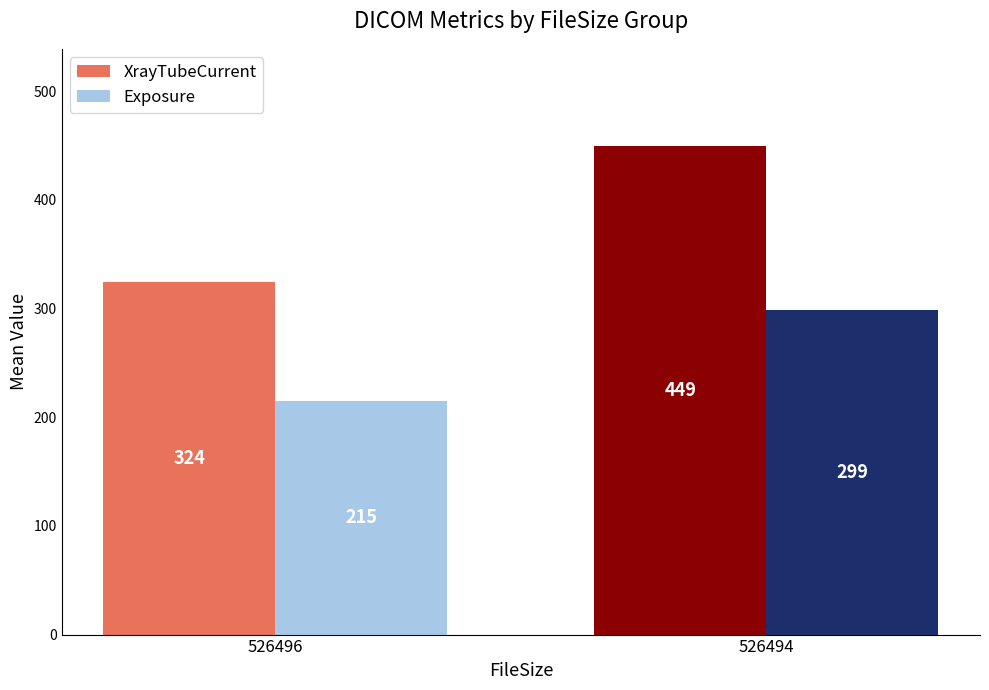

What is the spread (max minus min) of values at 526496?

109